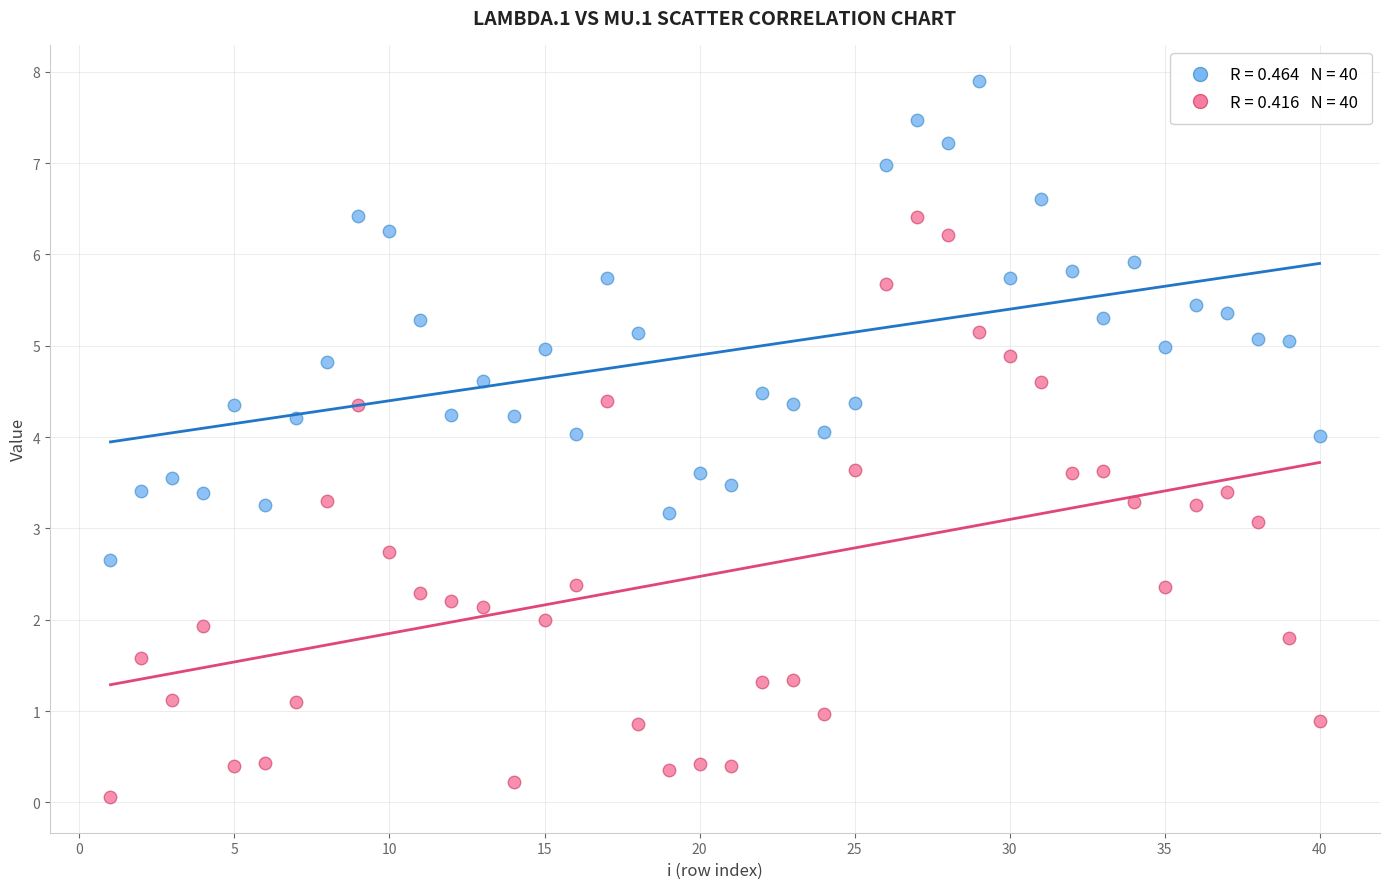

Across all data points, what is the range of X values (max minus min)?

39.0